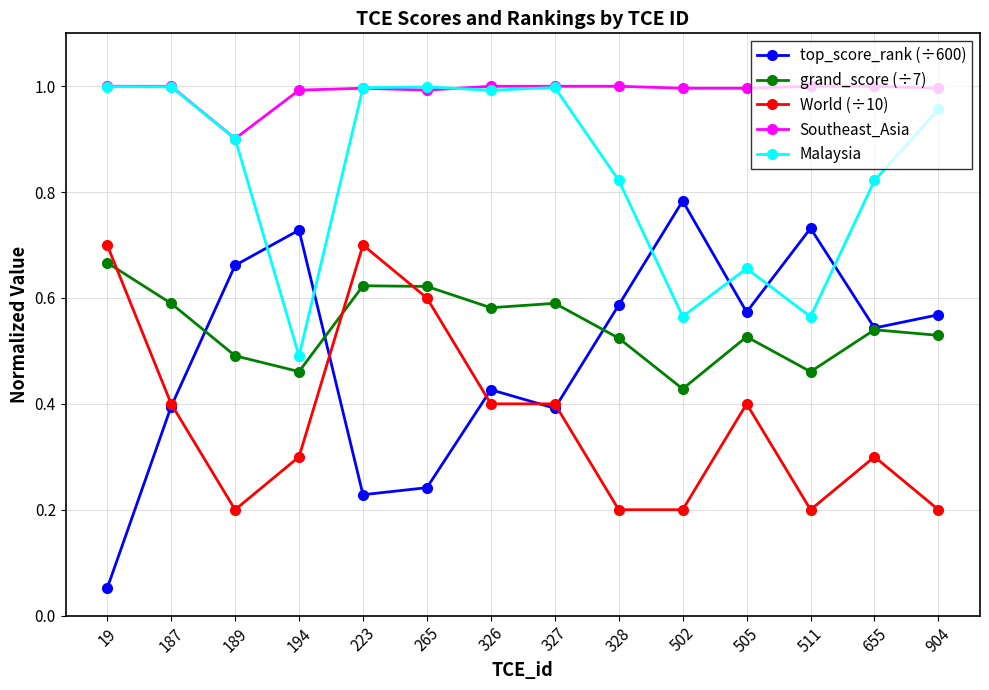

Which series has the largest range (max minus min)?

top_score_rank (÷600)